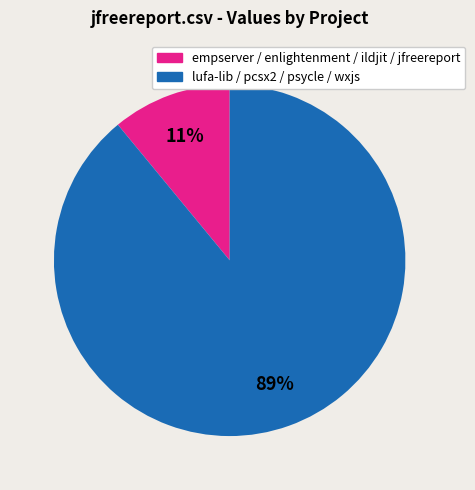

To the nearest percent, what is the difference between the largest and smallest slice percentages?

78%